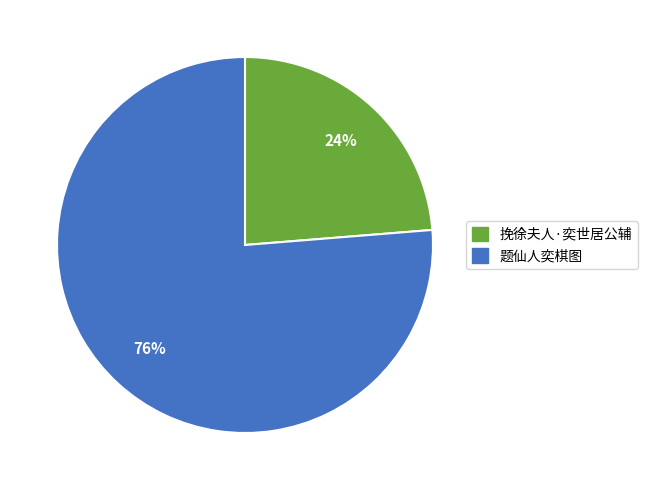

Is there any slice that represents more than half of the pie?

Yes